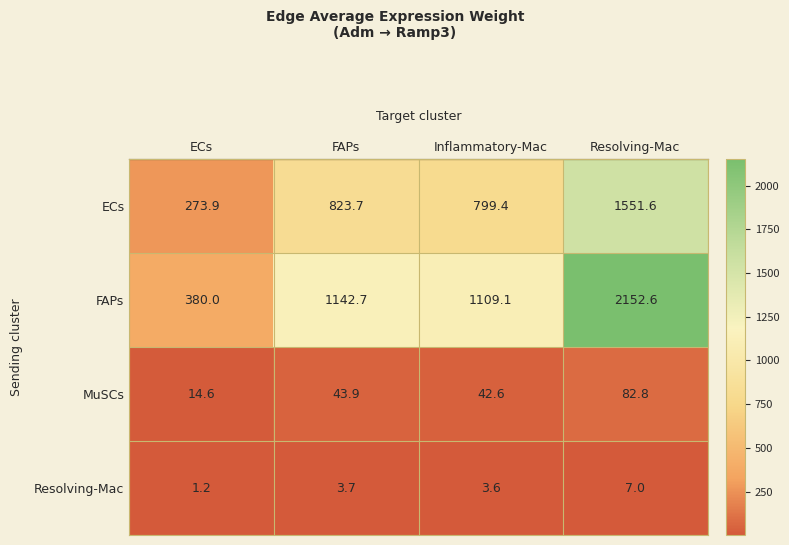

What is the sum of the FAPs values at Resolving-Mac and Inflammatory-Mac?

3261.7